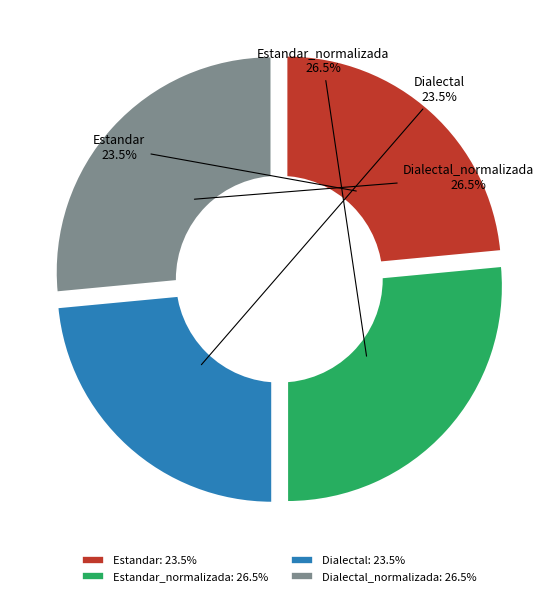

To the nearest percent, what is the combined percentage of Dialectal_normalizada and Estandar?

50%